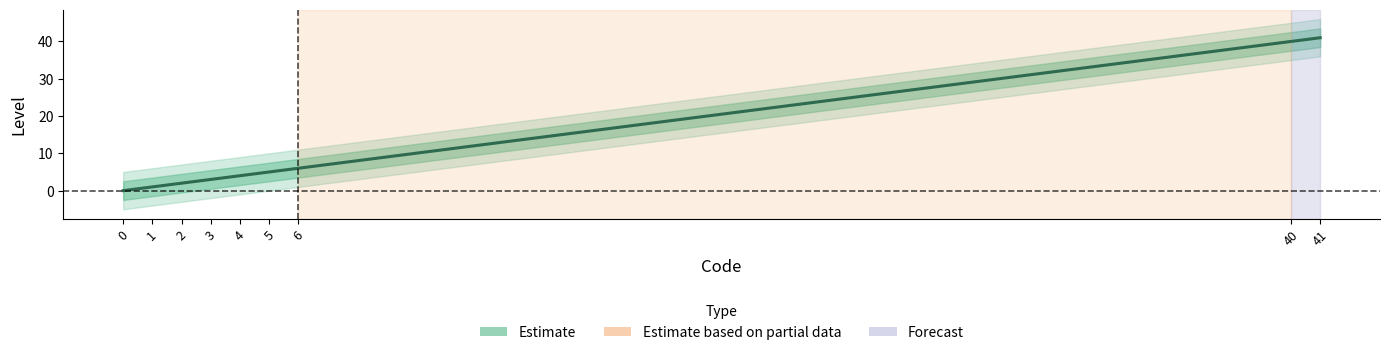

How many values are below 4?

4